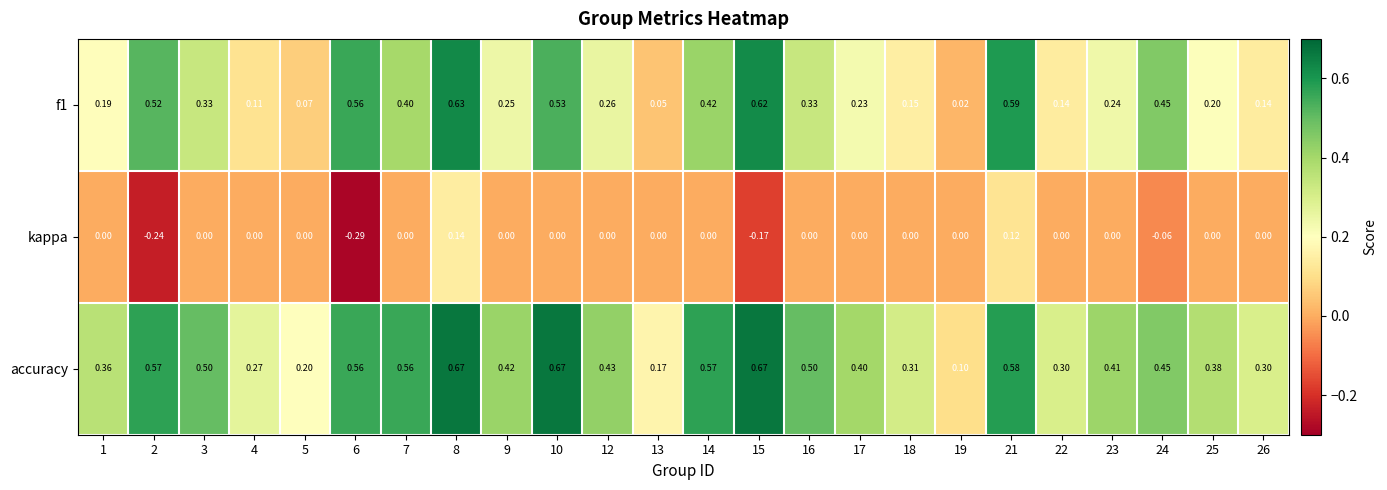

Which series has the largest total across all categories?

accuracy